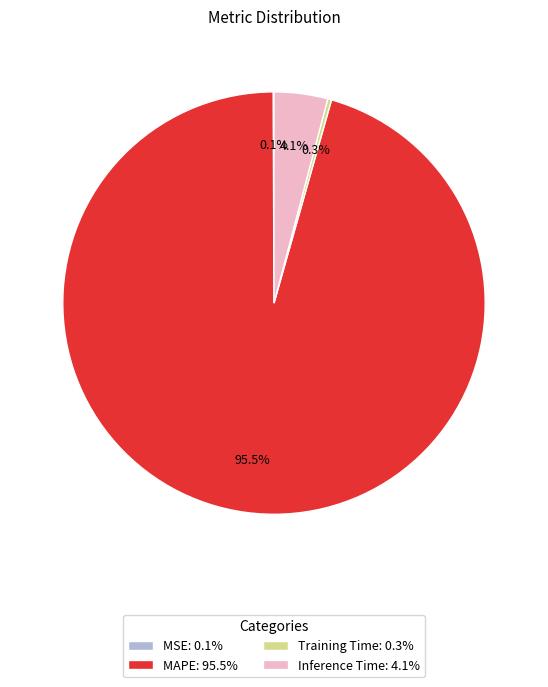

Between Inference Time: 4.1% and Training Time: 0.3%, which is larger?

Inference Time: 4.1%